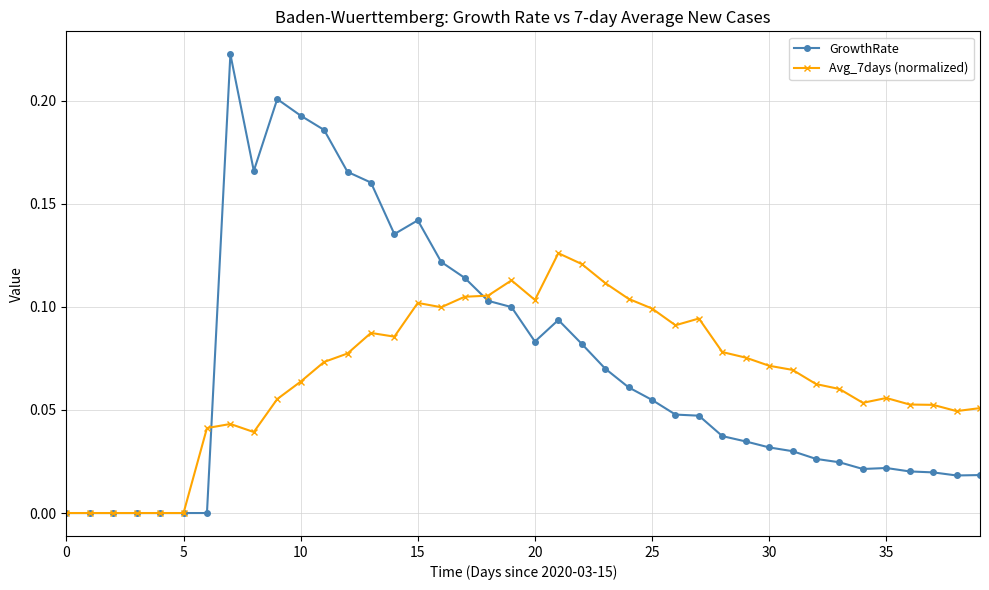

Which series has the largest range (max minus min)?

GrowthRate